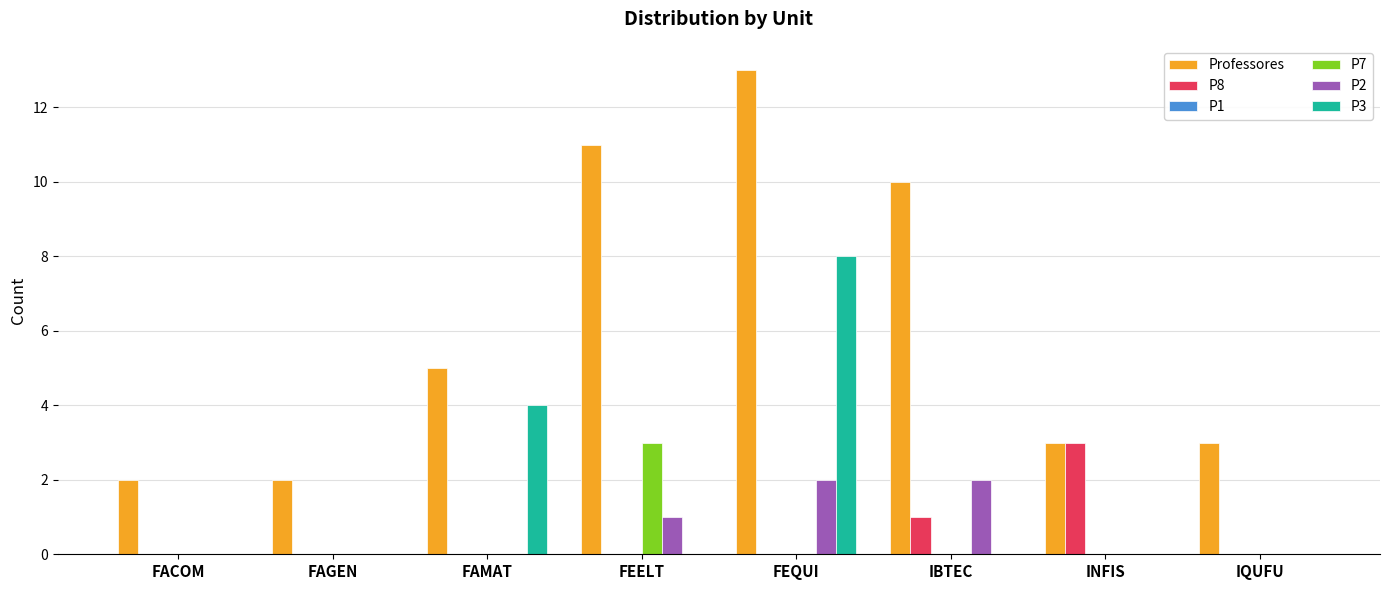

At which label does P3 reach its peak?

FEQUI